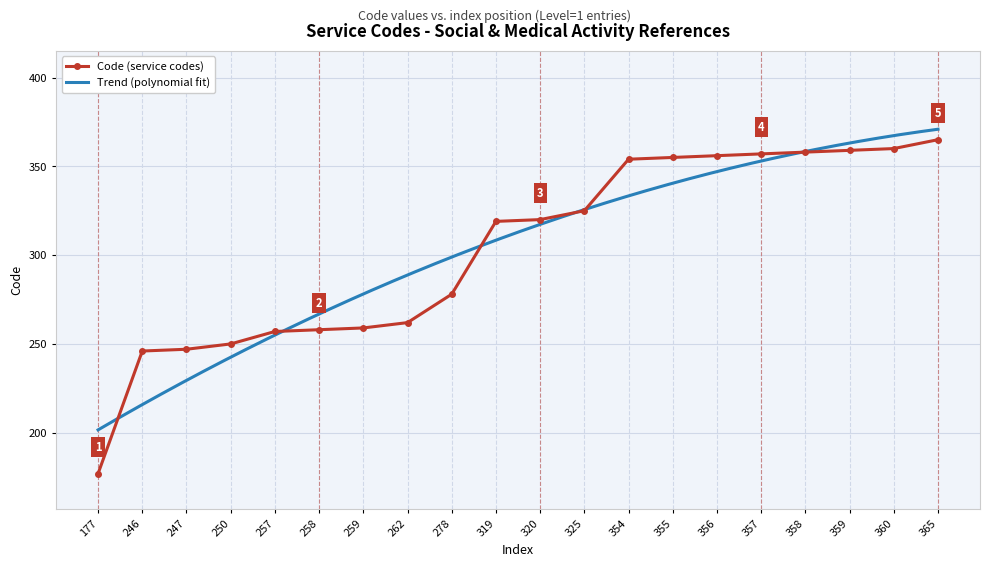

At which category does the chart reach its minimum across all series?

177